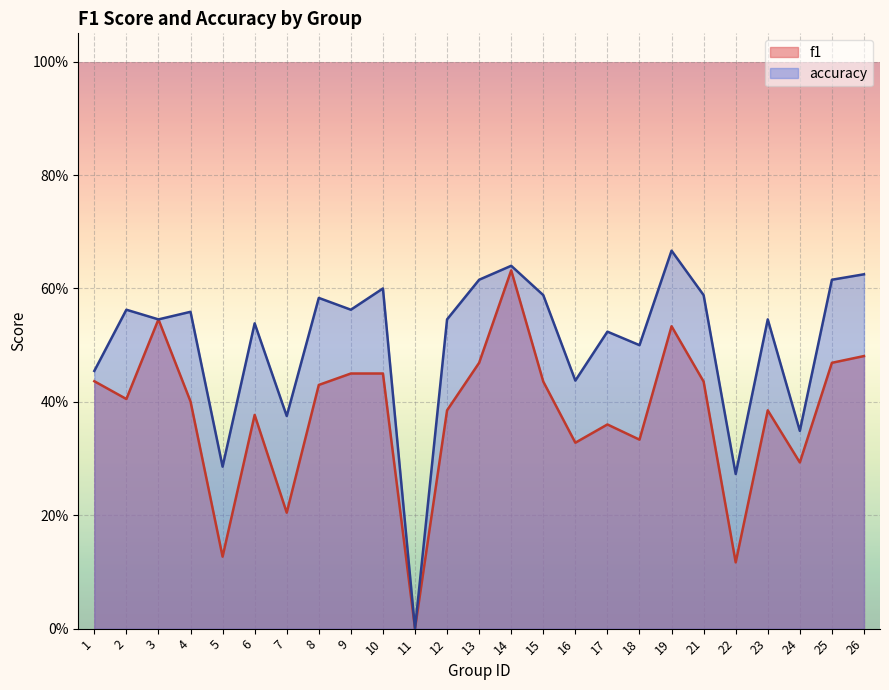

Count the accuracy values in the range 0 to 1.

25